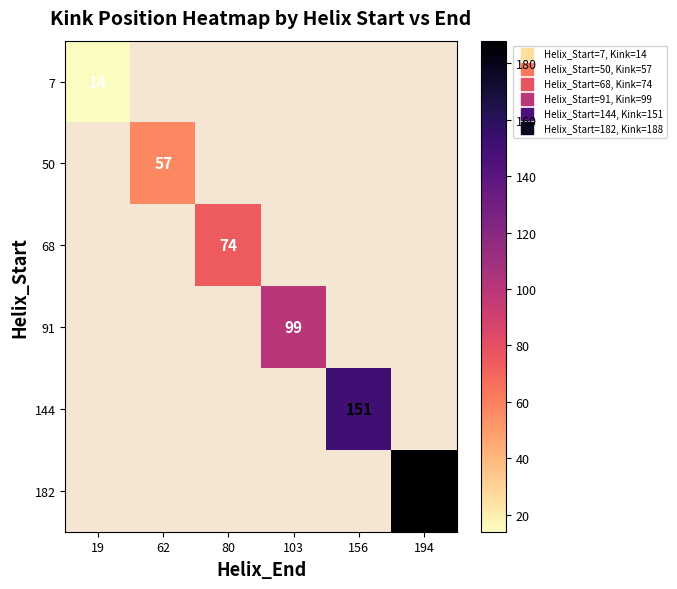

Which has a higher value, 62 or 156?

156